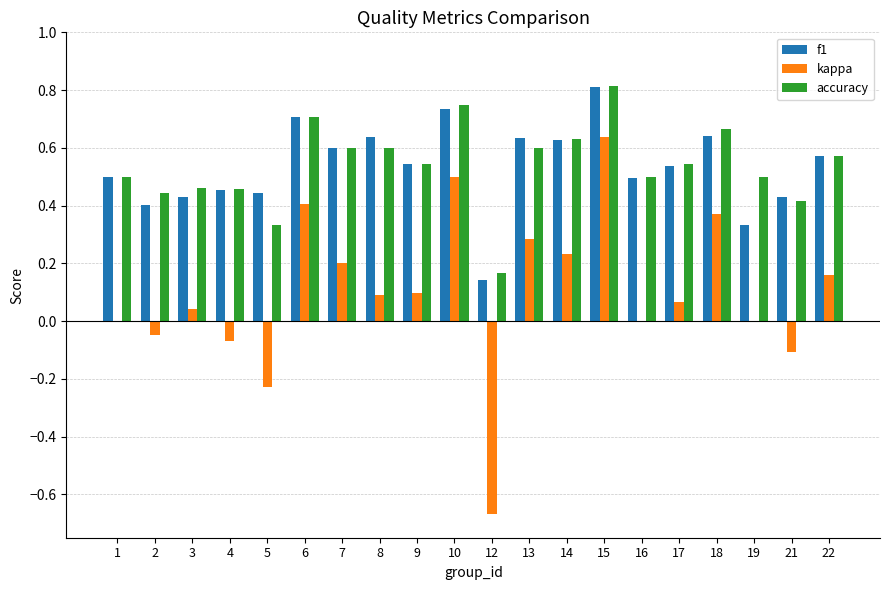

What is the sum of all kappa values?

2.0